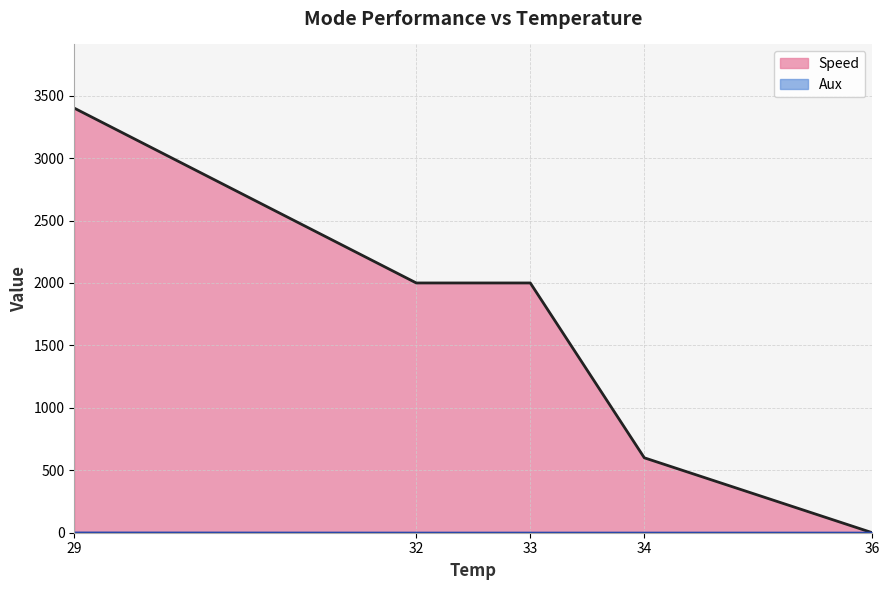

How many data points does each series have?

5